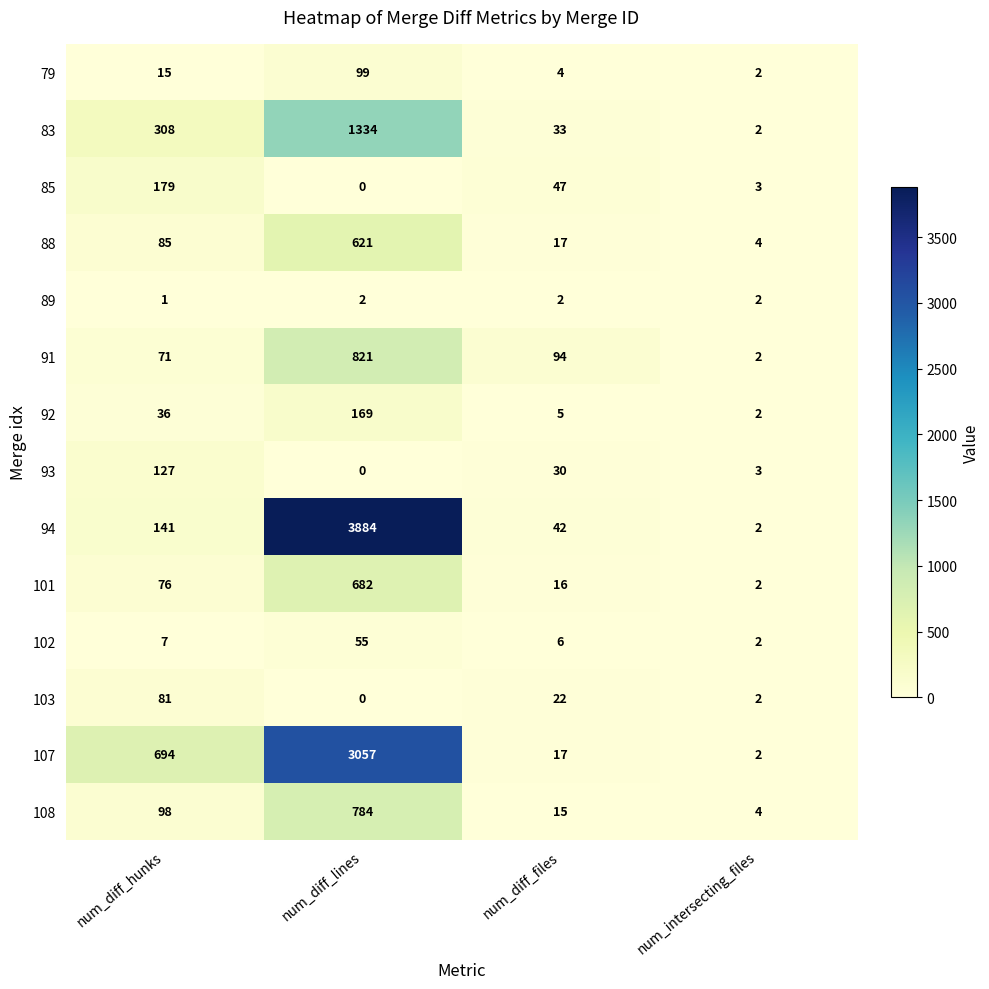

Which series has the largest total across all categories?

94